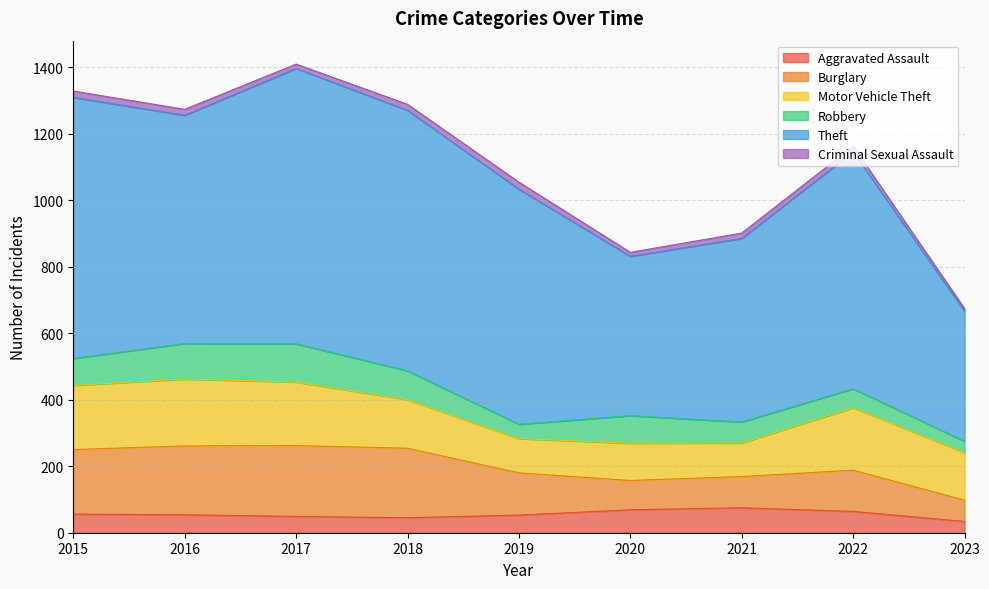

True or false: Theft and Robbery cross at least once.

False